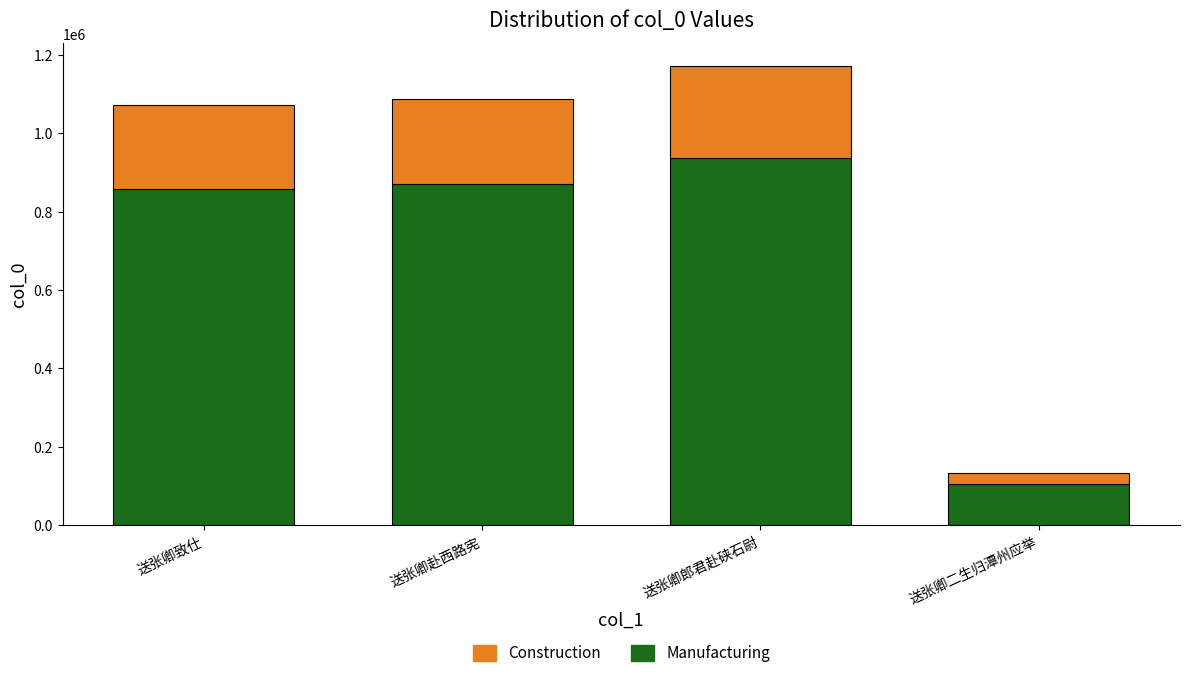

At which category is the sum across all series the highest?

送张卿郎君赴硖石尉